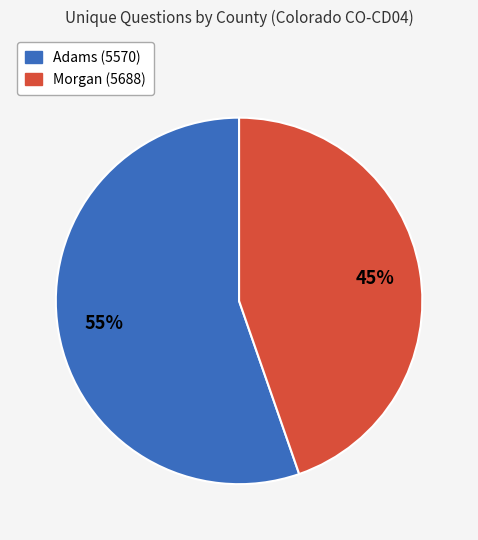

Combined, do Morgan (5688) and Adams (5570) account for over 50%?

Yes